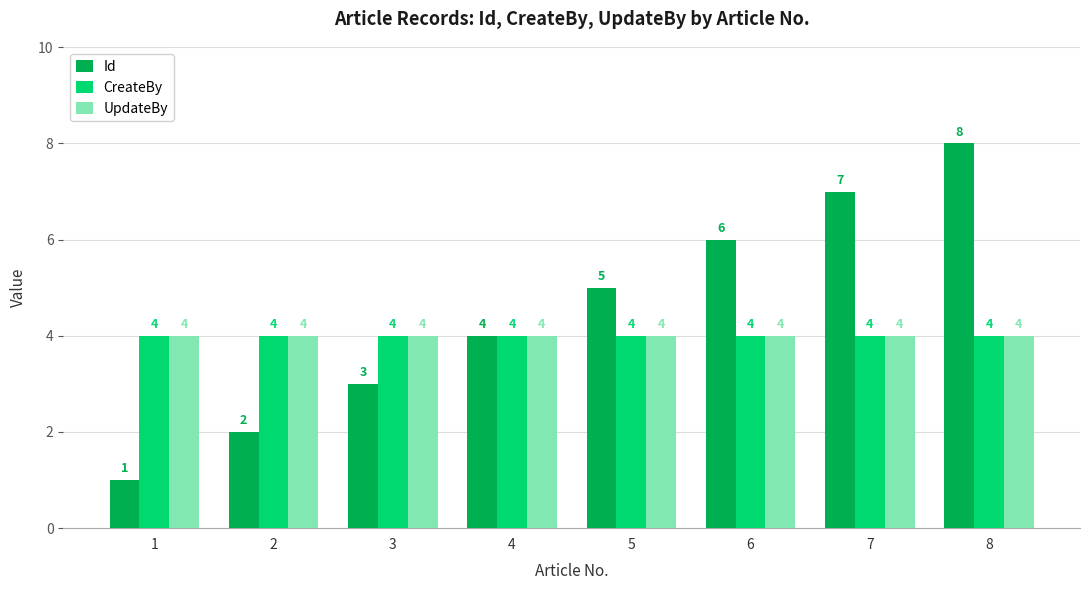

Is the value of UpdateBy at 3 greater than the value of Id at 3?

Yes